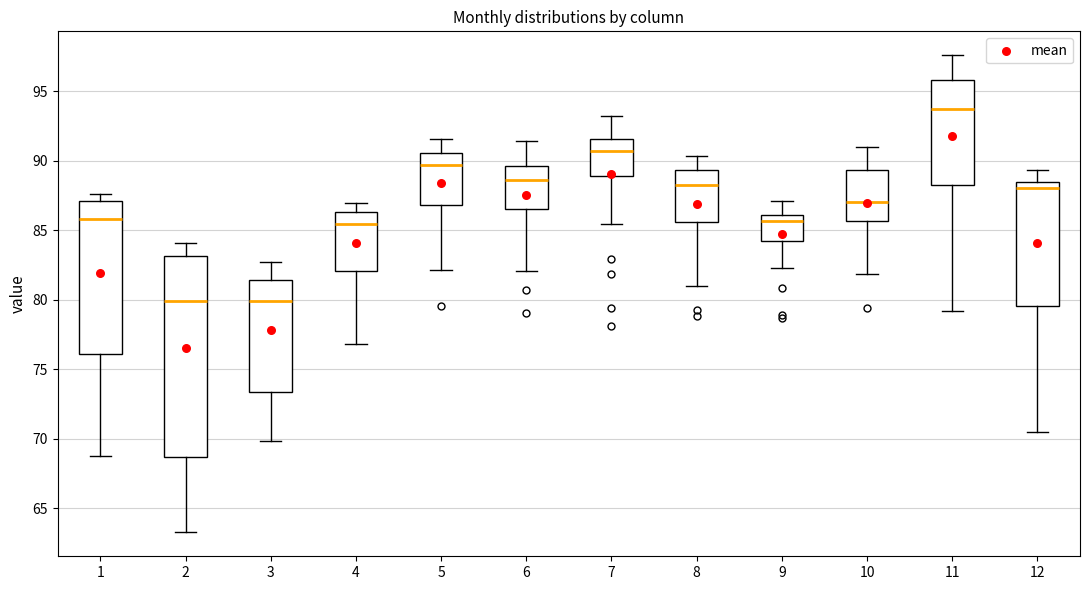

Where is the upper edge of the box at x = 6 on the y-axis? The values are not printed on the chart, so give them approximately, as read against the axis.

89.5